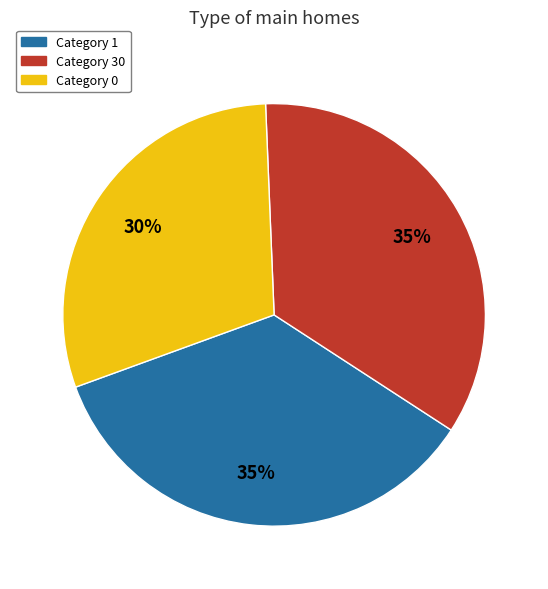

Is the sum of Category 0 and Category 30 greater than half?

Yes